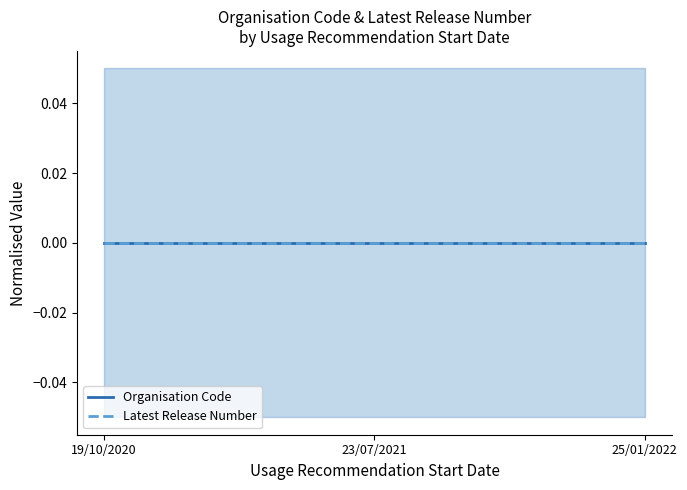

True or false: Latest Release Number and Organisation Code intersect in this chart.

False